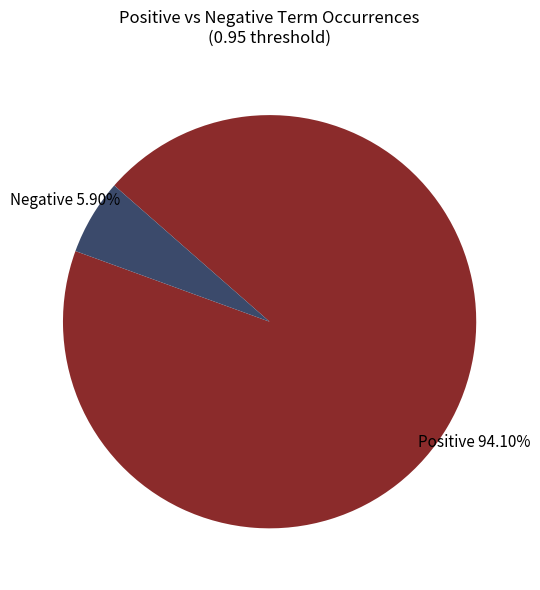

Which has a higher value, Negative or Positive?

Positive